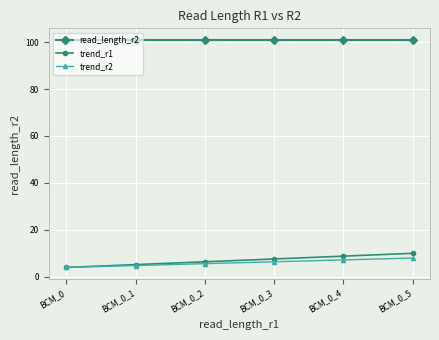

Rank the categories by trend_r1 value from highest to lowest.

BCM_0_5, BCM_0_4, BCM_0_3, BCM_0_2, BCM_0_1, BCM_0